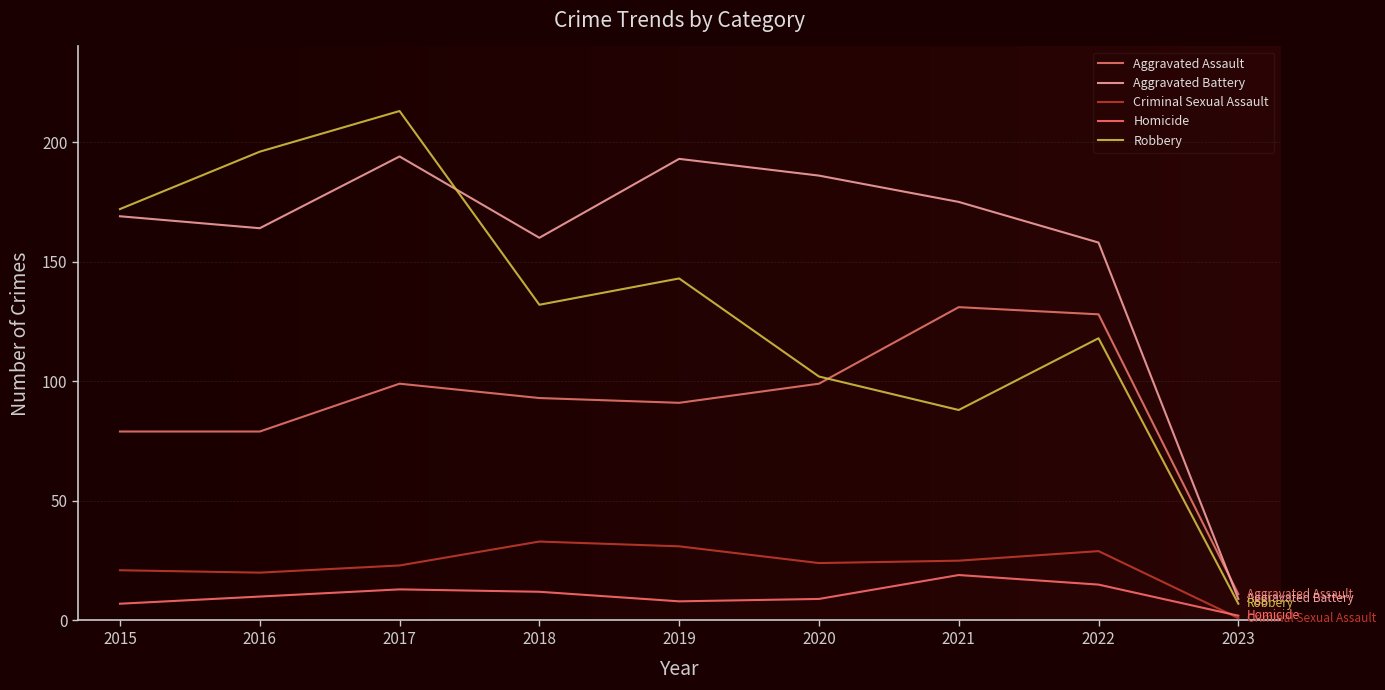

True or false: Aggravated Battery has a value of 164 at 2016.

True